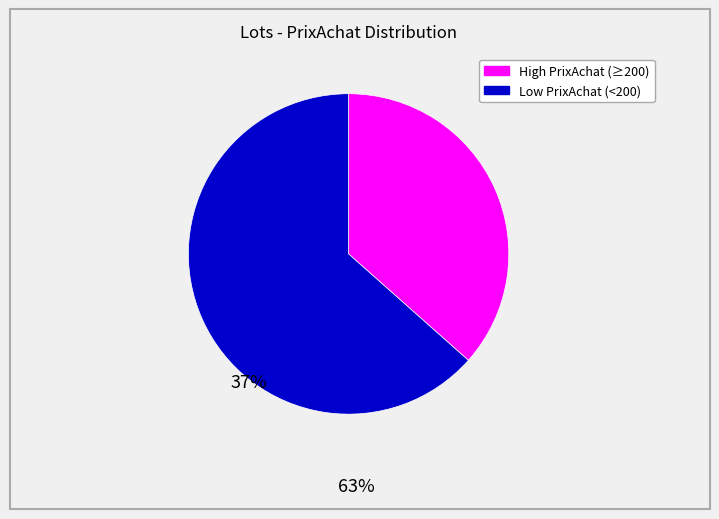

Does any single category account for the majority?

Yes